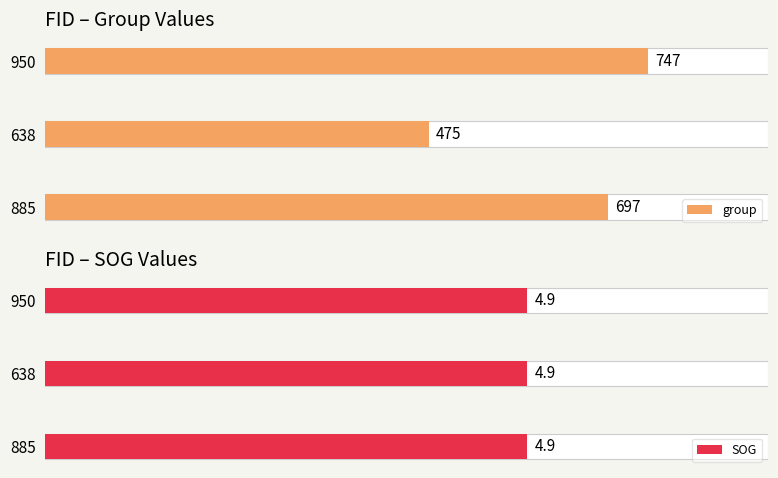

Is the value of SOG at 1 greater than the value of group at 0?

No